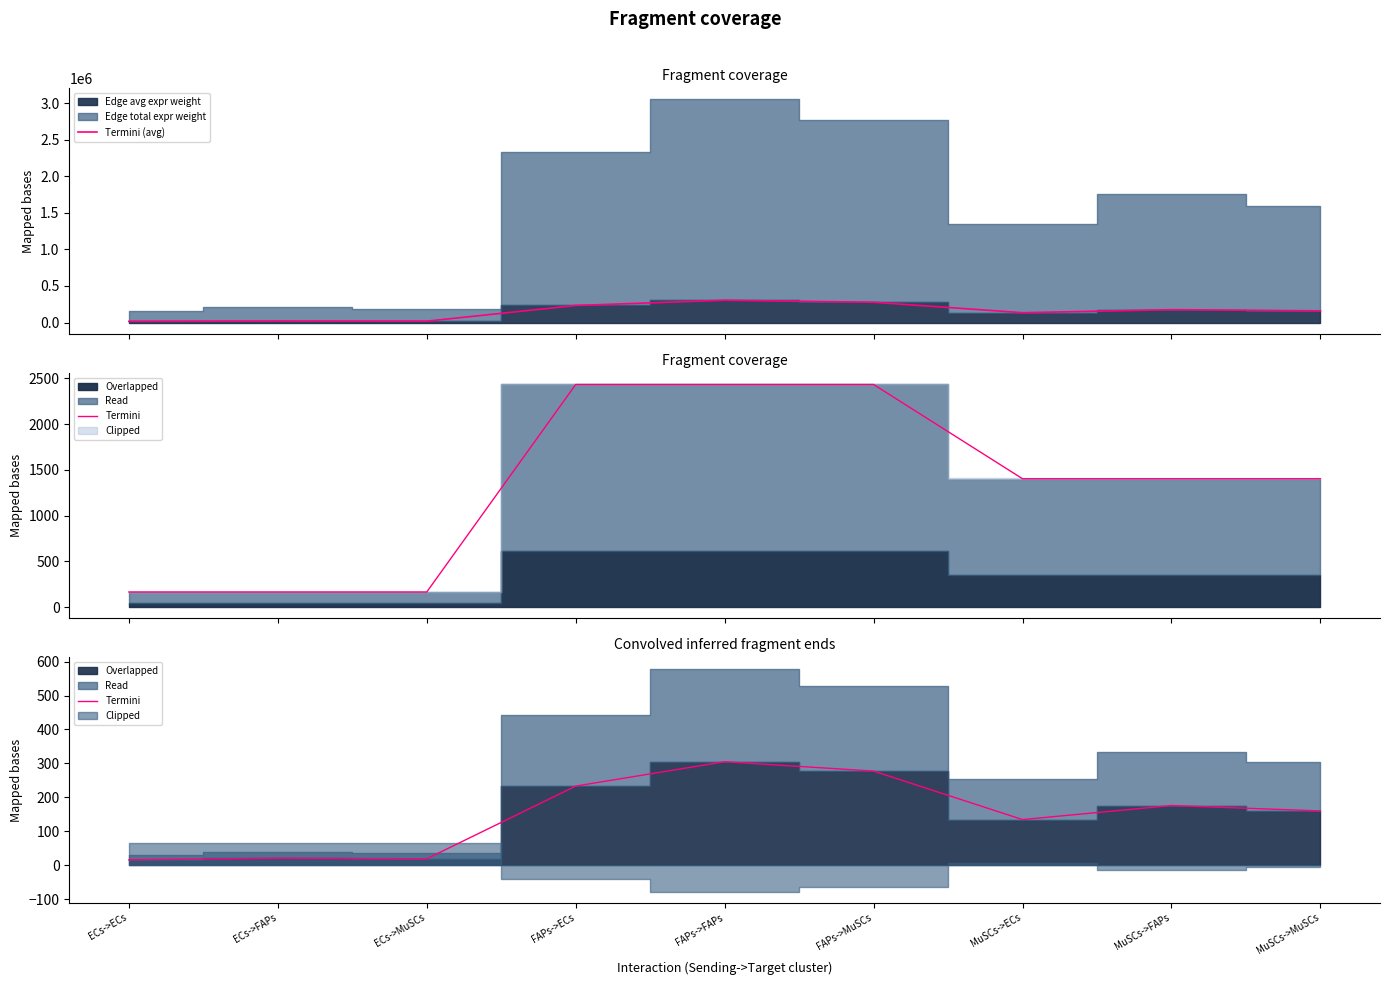

How many values in the Termini (avg) series exceed 159914?

5